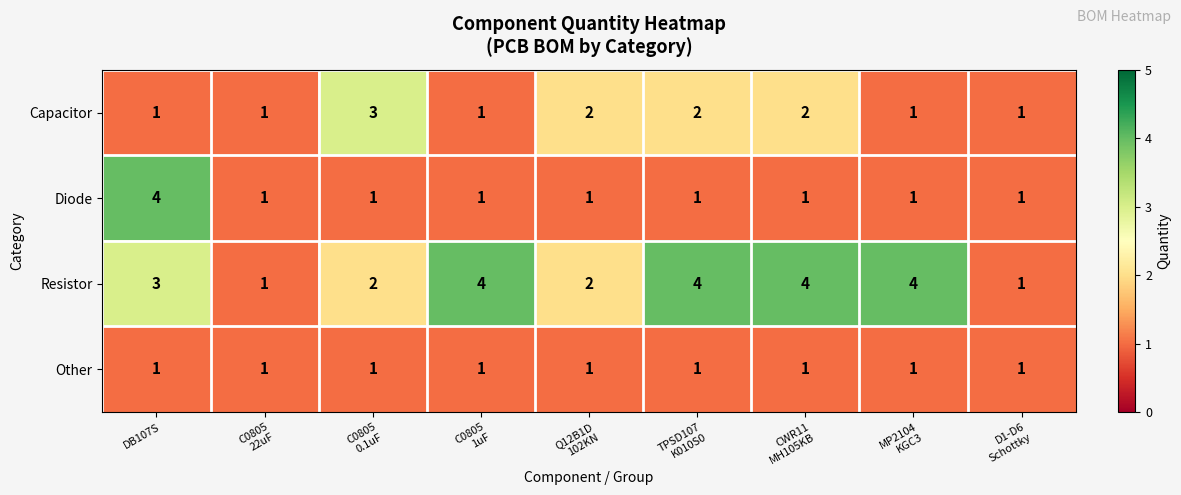

At which category is the sum across all series the highest?

DB107S